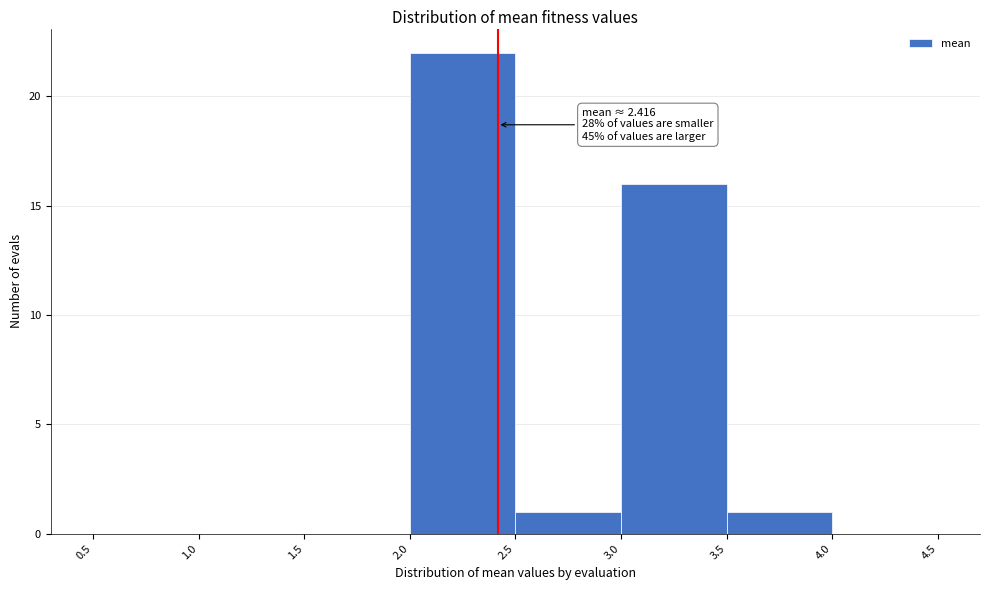

Over which range of the x-axis is the bar tallest?

2.0 to 2.5